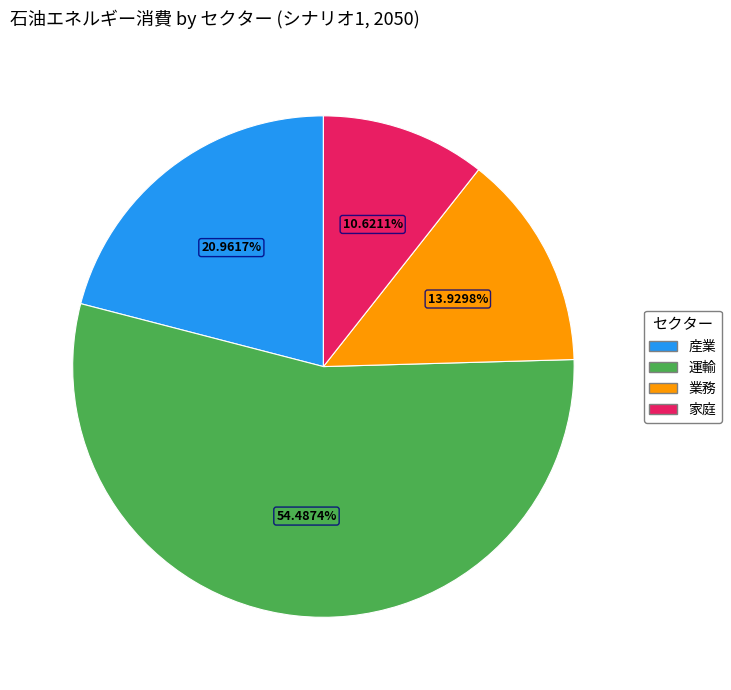

Is there a majority slice in this chart?

Yes